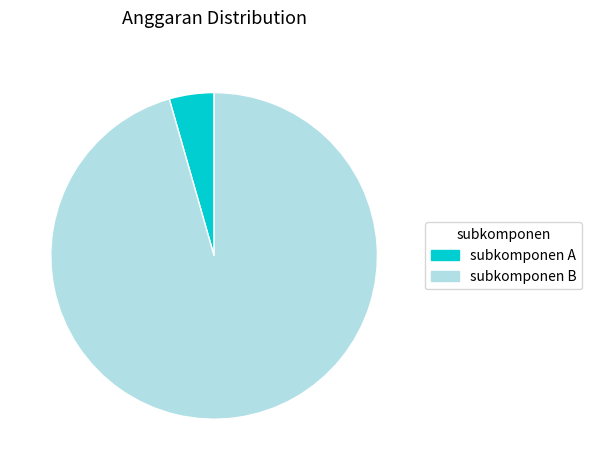

What is the largest slice in the pie chart?

subkomponen B